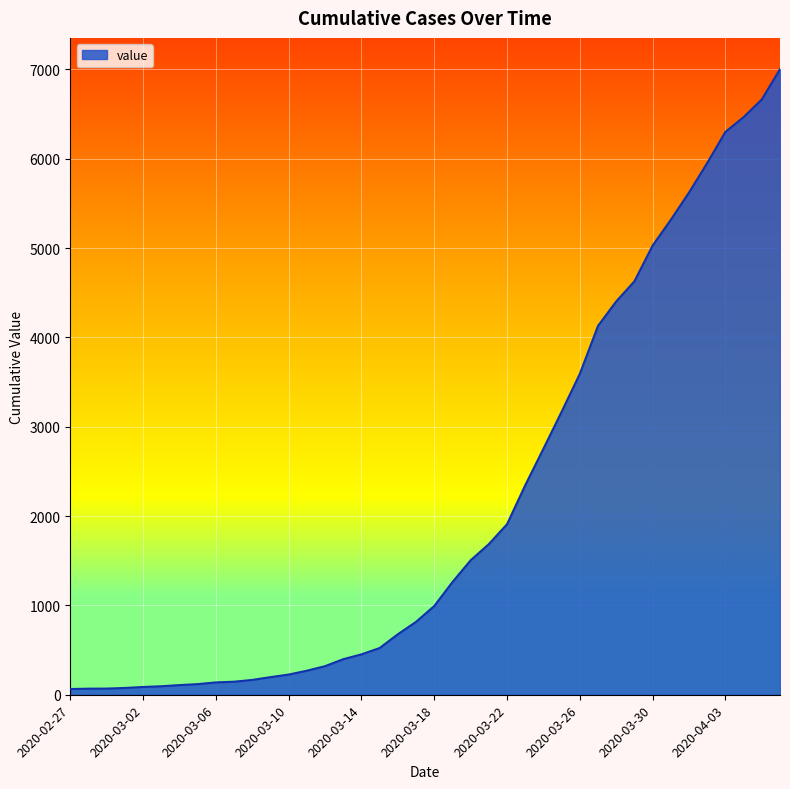

What is the difference between the maximum and minimum values?

6939